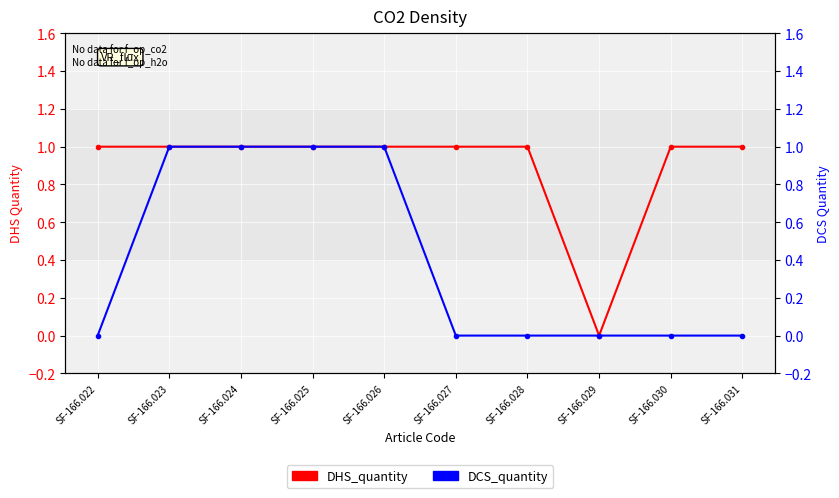

What is the sum of all DHS_quantity values?

9